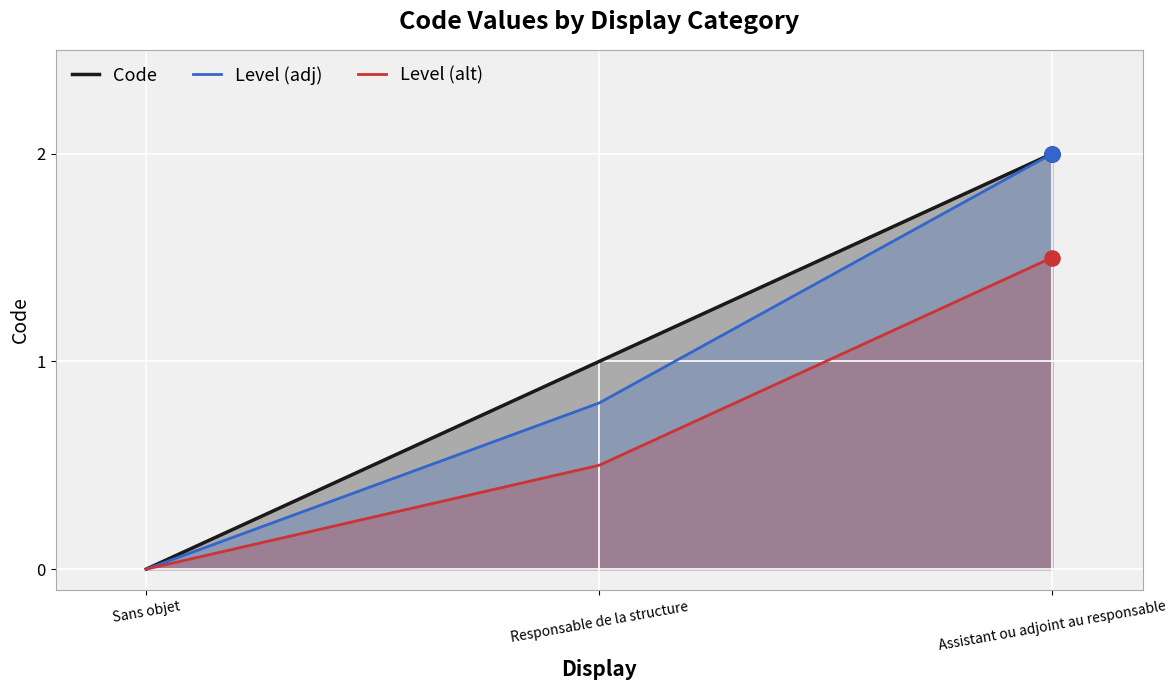

Which series contains the highest Y value?

Code